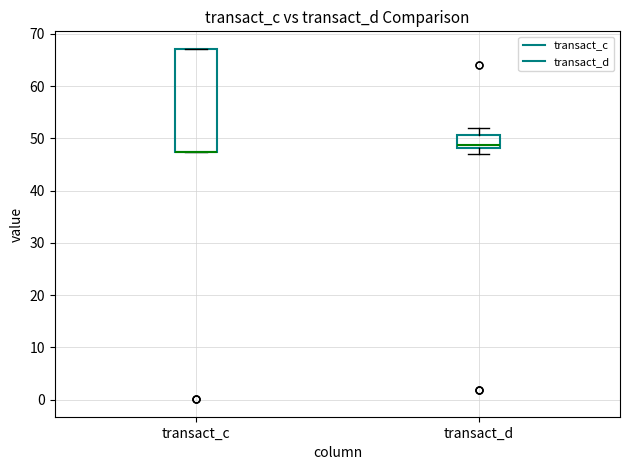

Where is the lower edge of the box for transact_c on the y-axis? The values are not printed on the chart, so give them approximately, as read against the axis.

47